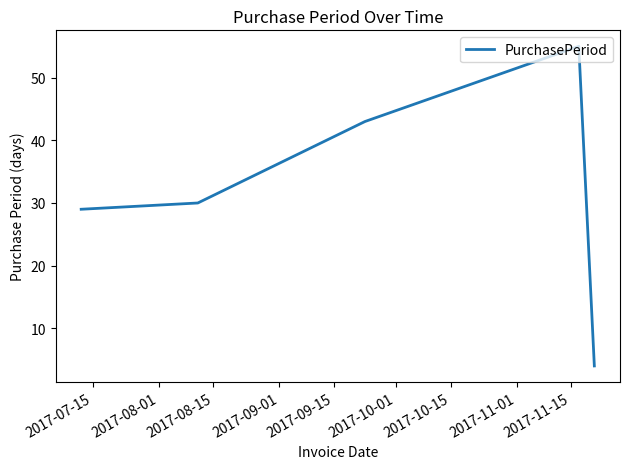

What is the average value?

32